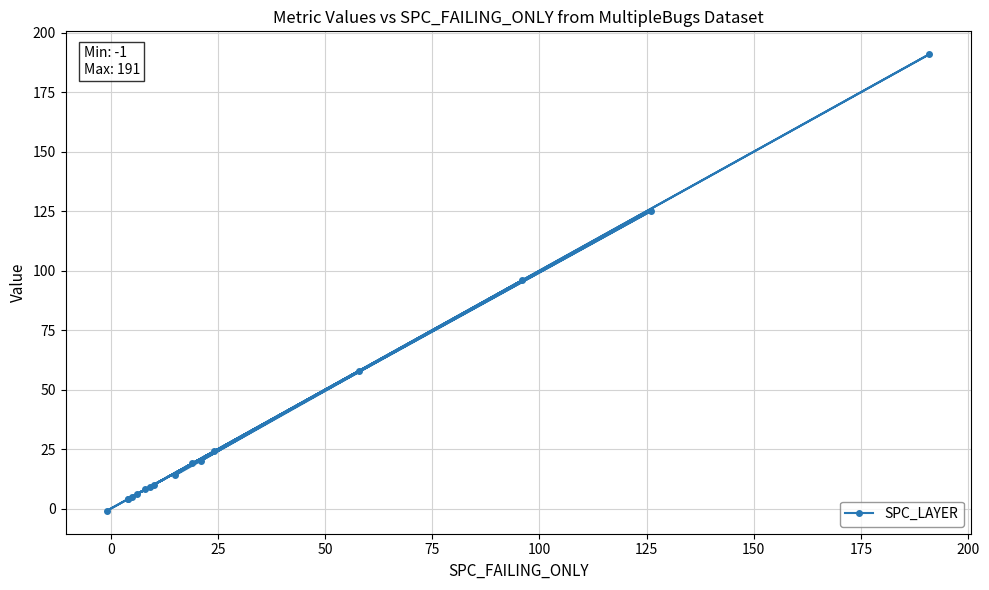

What is the maximum value shown in the chart?

191